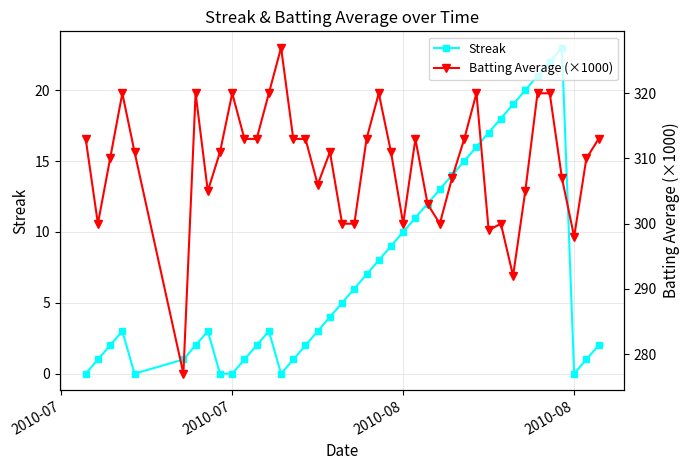

True or false: Batting Average (×1000) and Streak intersect in this chart.

False